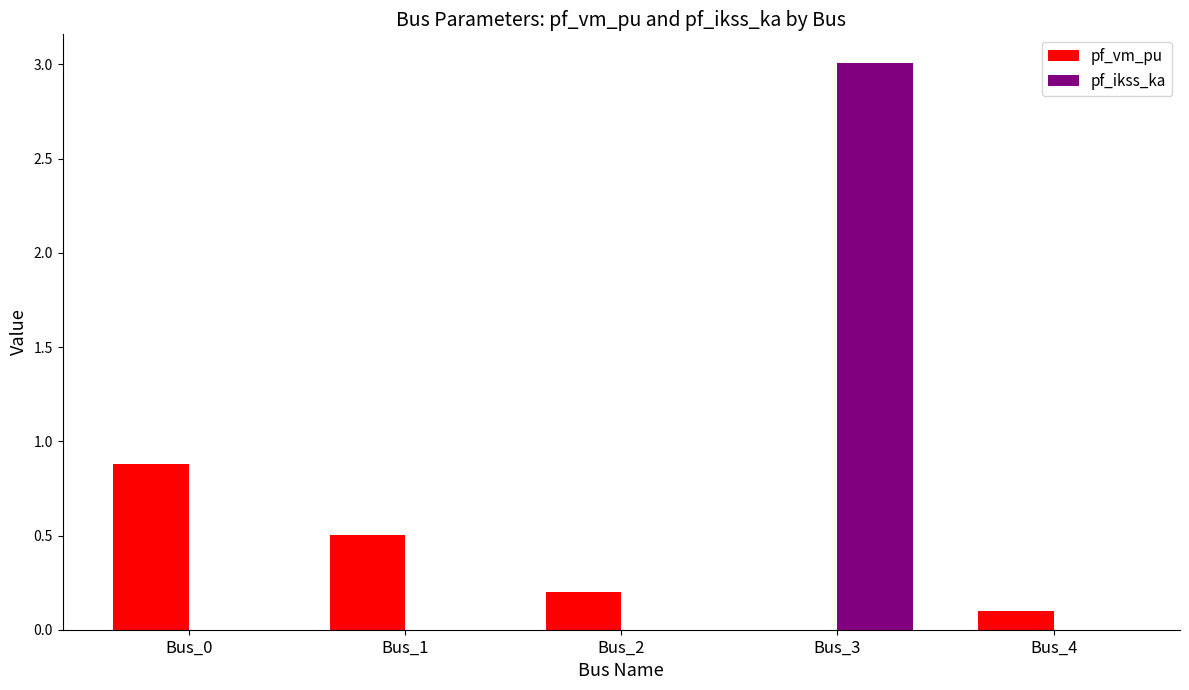

Count the pf_ikss_ka values in the range 0 to 1.

4